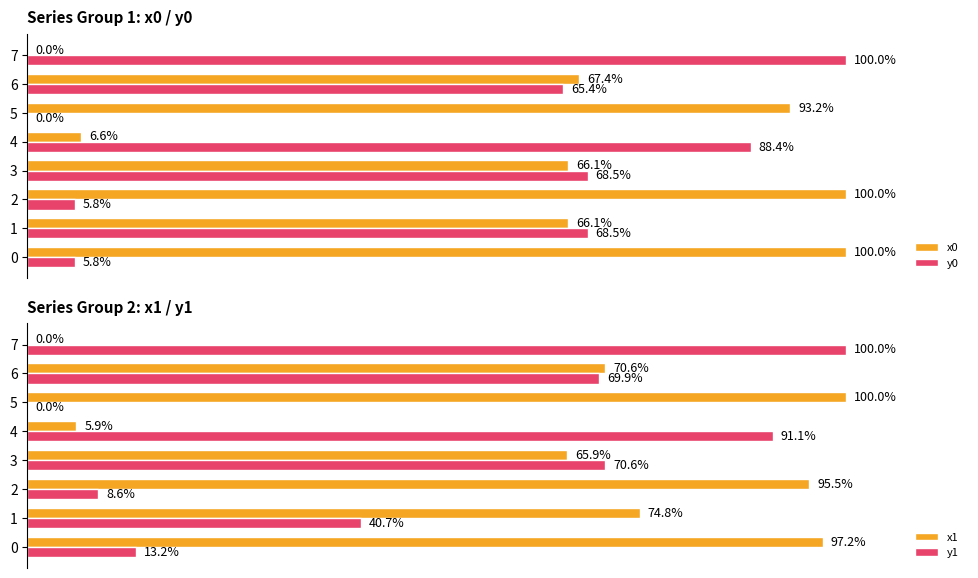

What are all the series names shown in the legend?

x0, y0, x1, y1